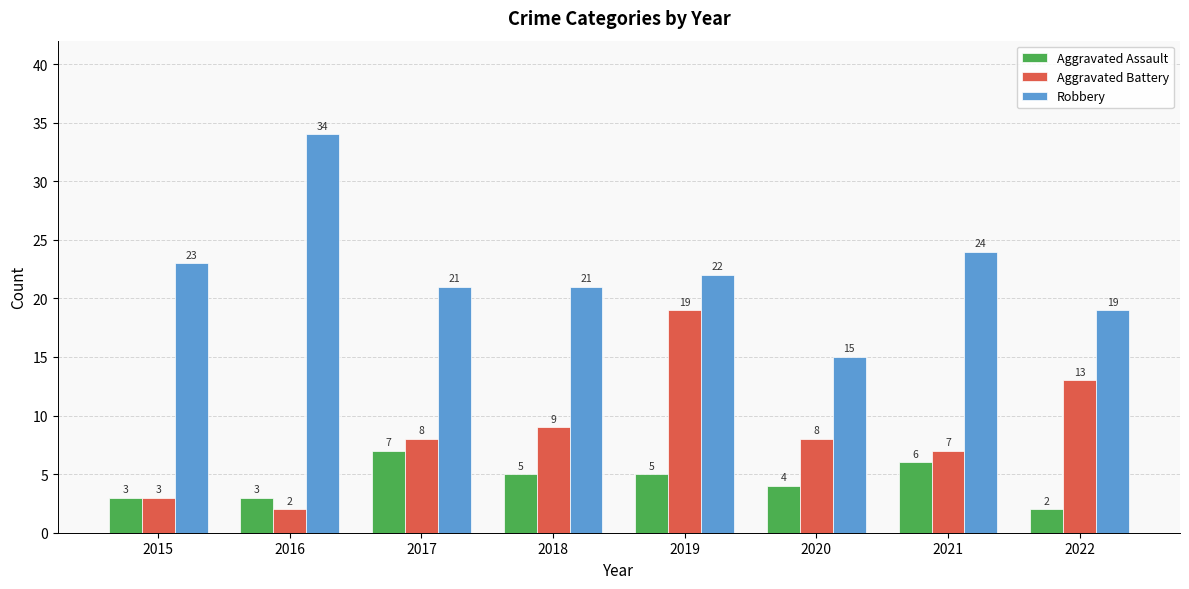

Rank the series at 2016 from highest to lowest value.

Robbery, Aggravated Assault, Aggravated Battery